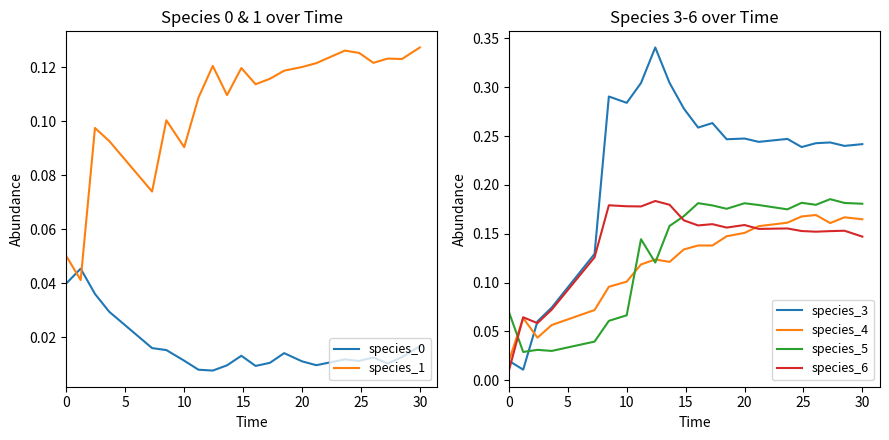

True or false: species_1 and species_0 cross at least once.

True